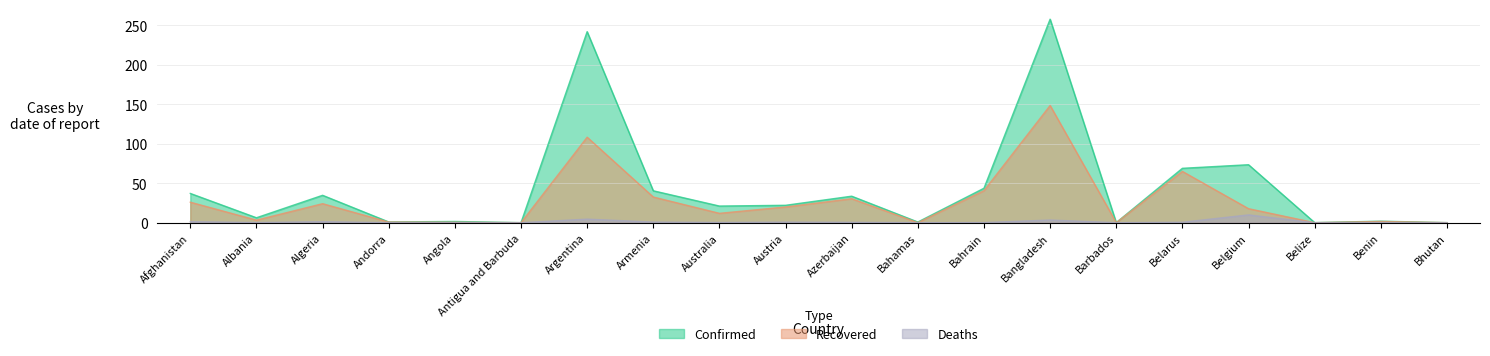

Reading right to left, list all the values displayed in this chart.

Confirmed: Bhutan=0.1	Benin=1.9	Belize=0.1	Belgium=73.4	Belarus=68.8	Barbados=0.1	Bangladesh=257.6	Bahrain=43.6	Bahamas=0.9	Azerbaijan=33.6	Austria=22.0	Australia=21.1	Armenia=40.4	Argentina=241.8	Antigua and Barbuda=0.1	Angola=1.6	Andorra=1.0	Algeria=34.7	Albania=6.3	Afghanistan=37.1
Recovered: Bhutan=0.1	Benin=1.6	Belize=0.0	Belgium=17.8	Belarus=64.9	Barbados=0.1	Bangladesh=148.4	Bahrain=40.5	Bahamas=0.1	Azerbaijan=30.4	Austria=19.9	Australia=11.9	Armenia=32.5	Argentina=108.2	Antigua and Barbuda=0.1	Angola=0.6	Andorra=0.8	Algeria=24.1	Albania=3.3	Afghanistan=26.0
Deaths: Bhutan=0.0	Benin=0.0	Belize=0.0	Belgium=9.9	Belarus=0.6	Barbados=0.0	Bangladesh=3.4	Bahrain=0.2	Bahamas=0.0	Azerbaijan=0.5	Austria=0.7	Australia=0.3	Armenia=0.8	Argentina=4.5	Antigua and Barbuda=0.0	Angola=0.1	Andorra=0.1	Algeria=1.3	Albania=0.2	Afghanistan=1.3